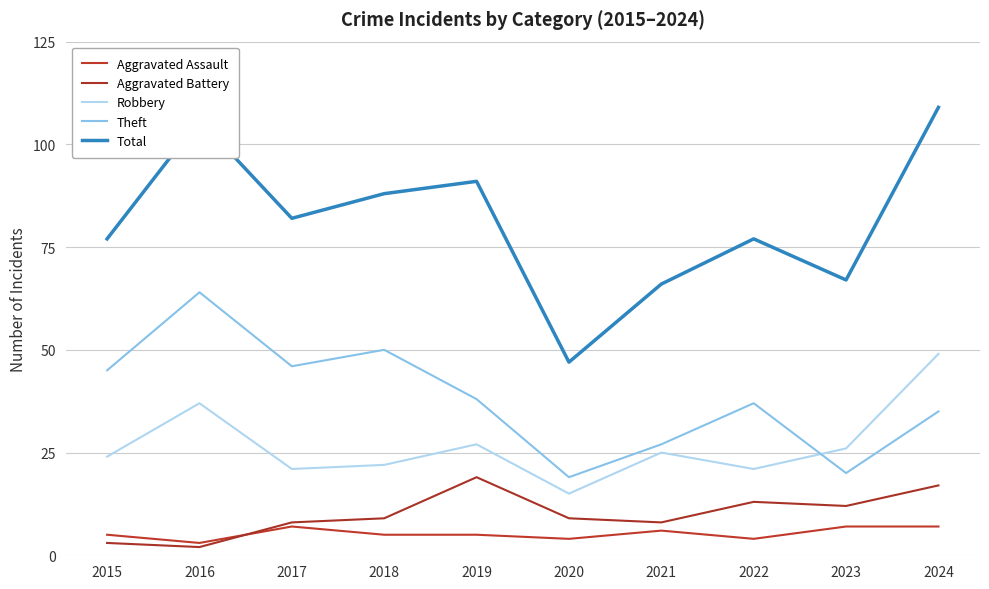

What is the difference between the highest and lowest values at 2017?

75